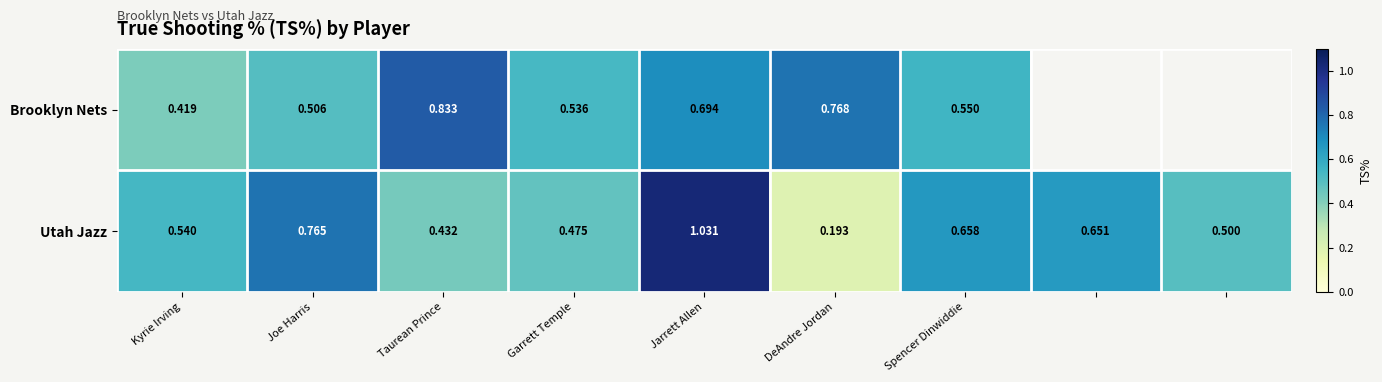

Which category has the highest value in the Utah Jazz series?

Jarrett Allen